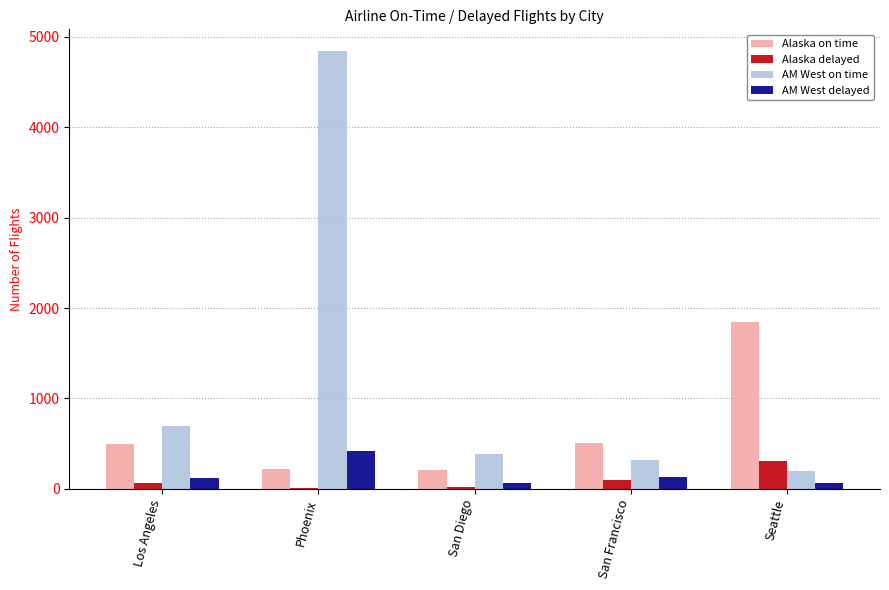

Between Phoenix and Seattle, which series saw the biggest shift?

AM West on time